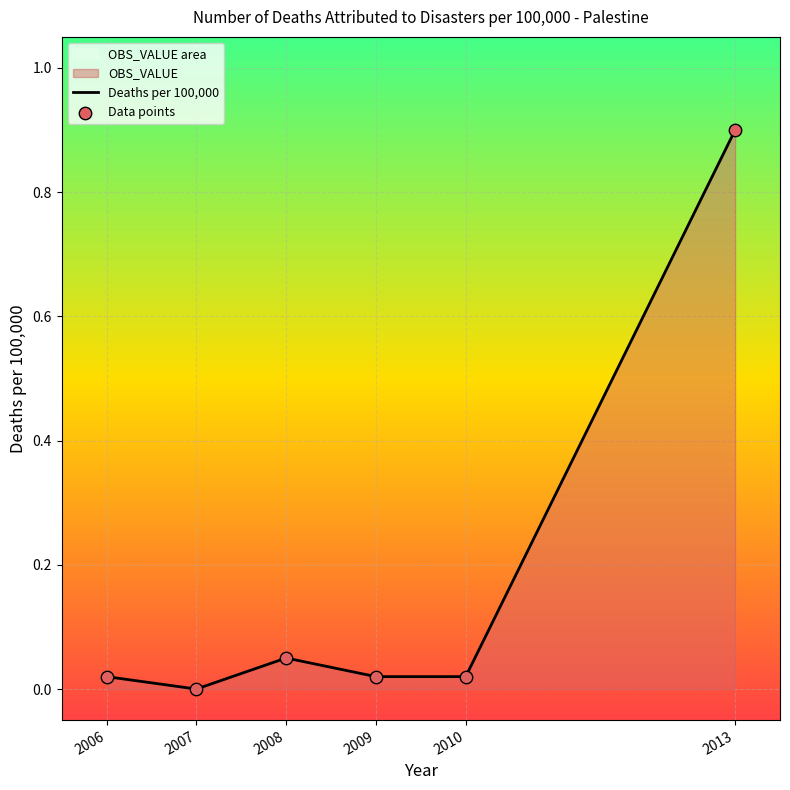

Which series has the widest spread of Y values?

Deaths per 100,000